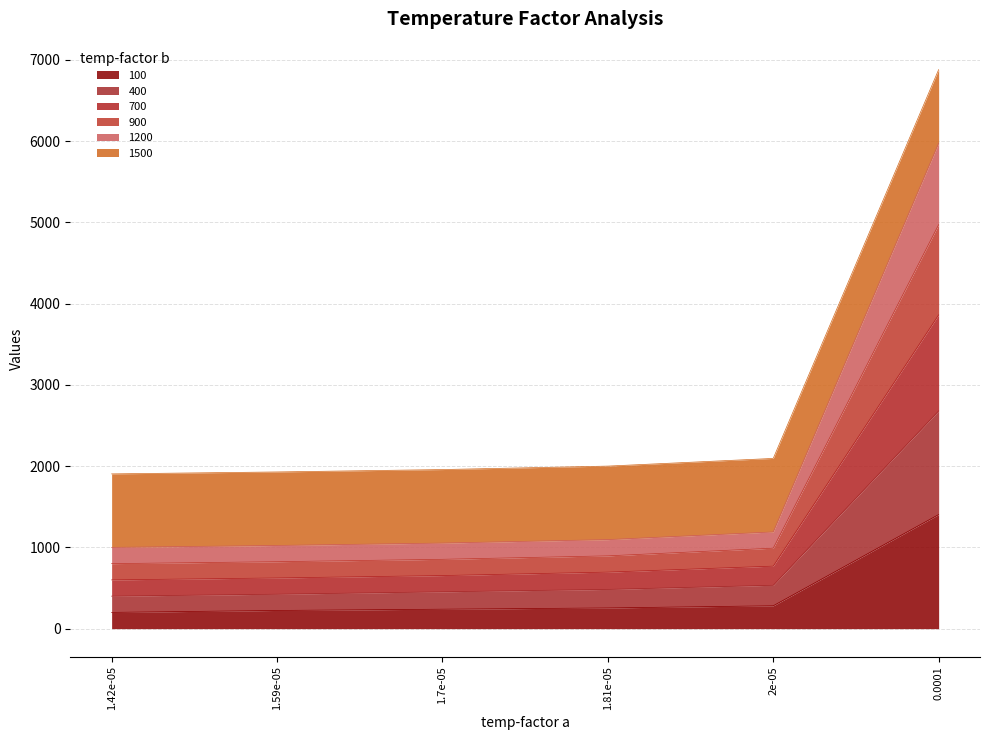

What is the total value across all series at 1.42e-05?

1905.0